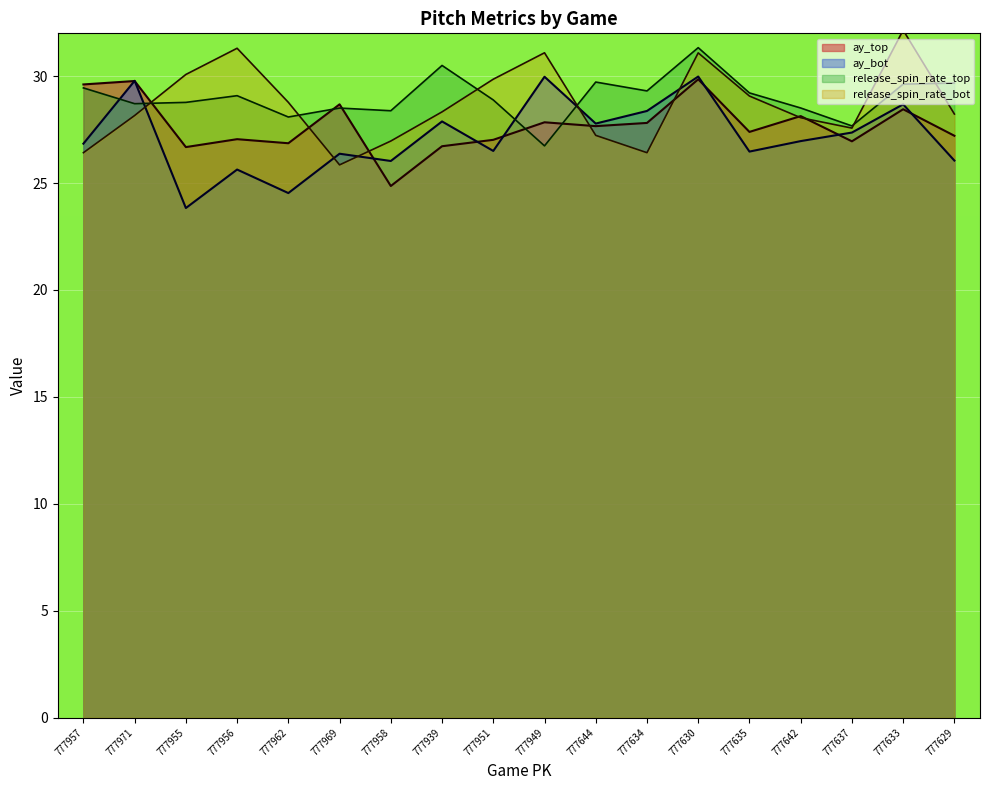

What position from the right is 777951?

10